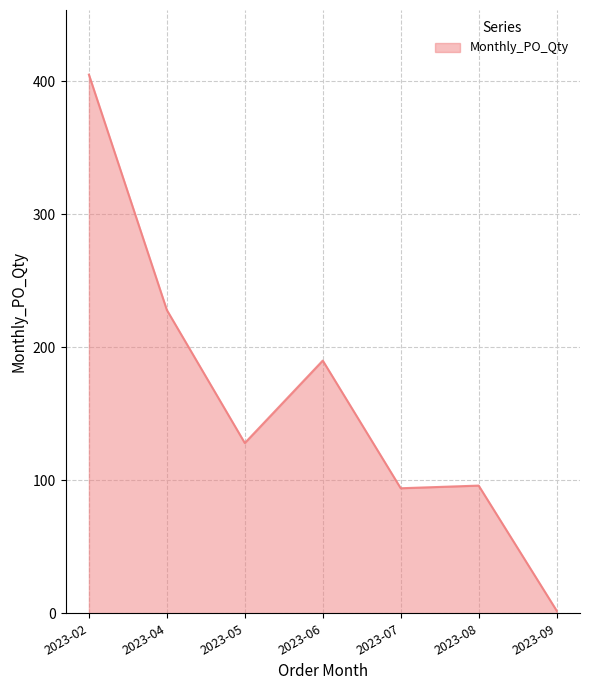

True or false: the data shows 94 at 2023-07.

True